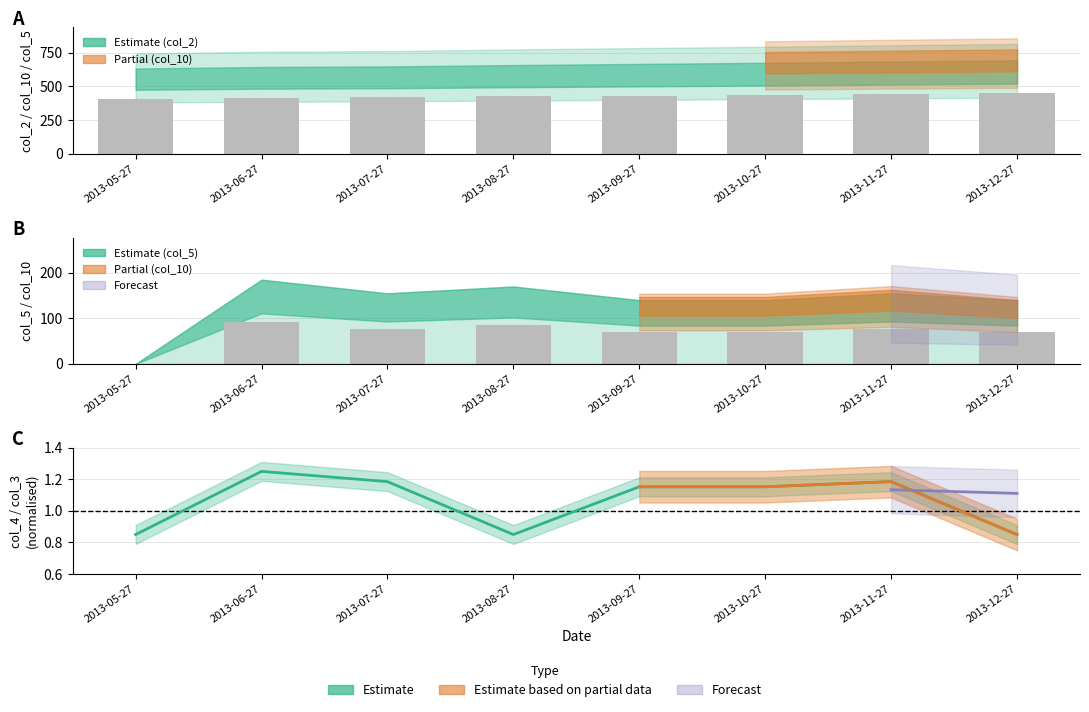

Rank the series at 2013-10-27 from lowest to highest value.

col_4 (estimate), col_5 (bars), col_2 (bars)